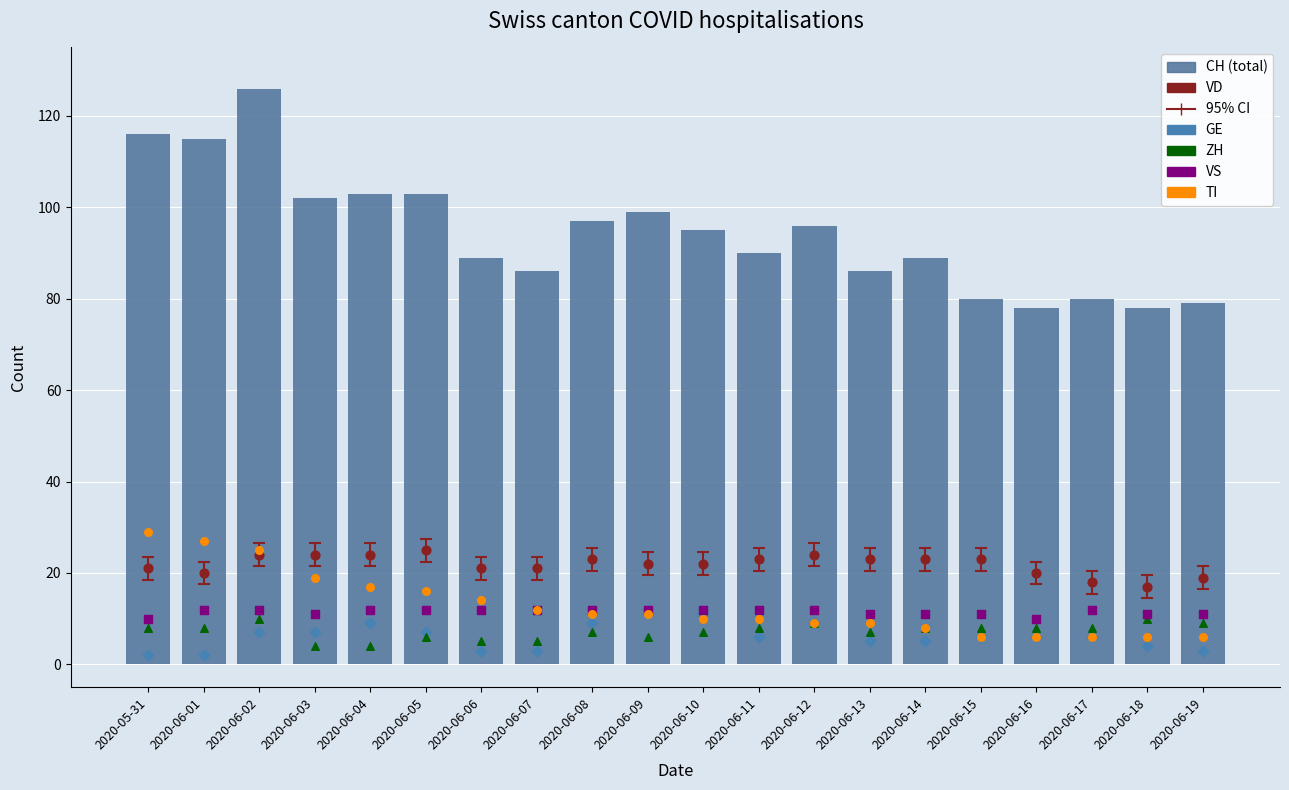

Which series reaches the maximum Y coordinate?

CH